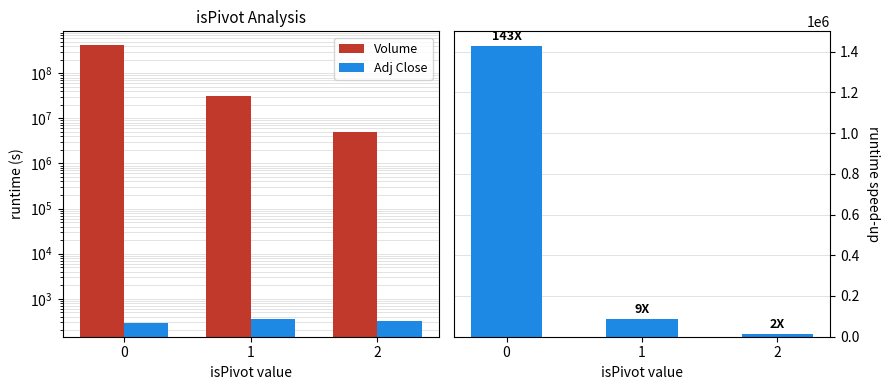

Reading left to right, what are all the values shown in this chart?

Volume: 418693158.0	30655321.0	5068065.0
Adj Close: 293.2	356.2	326.2
Volume/AdjClose ratio: 1427866.0	86059.7	15537.6